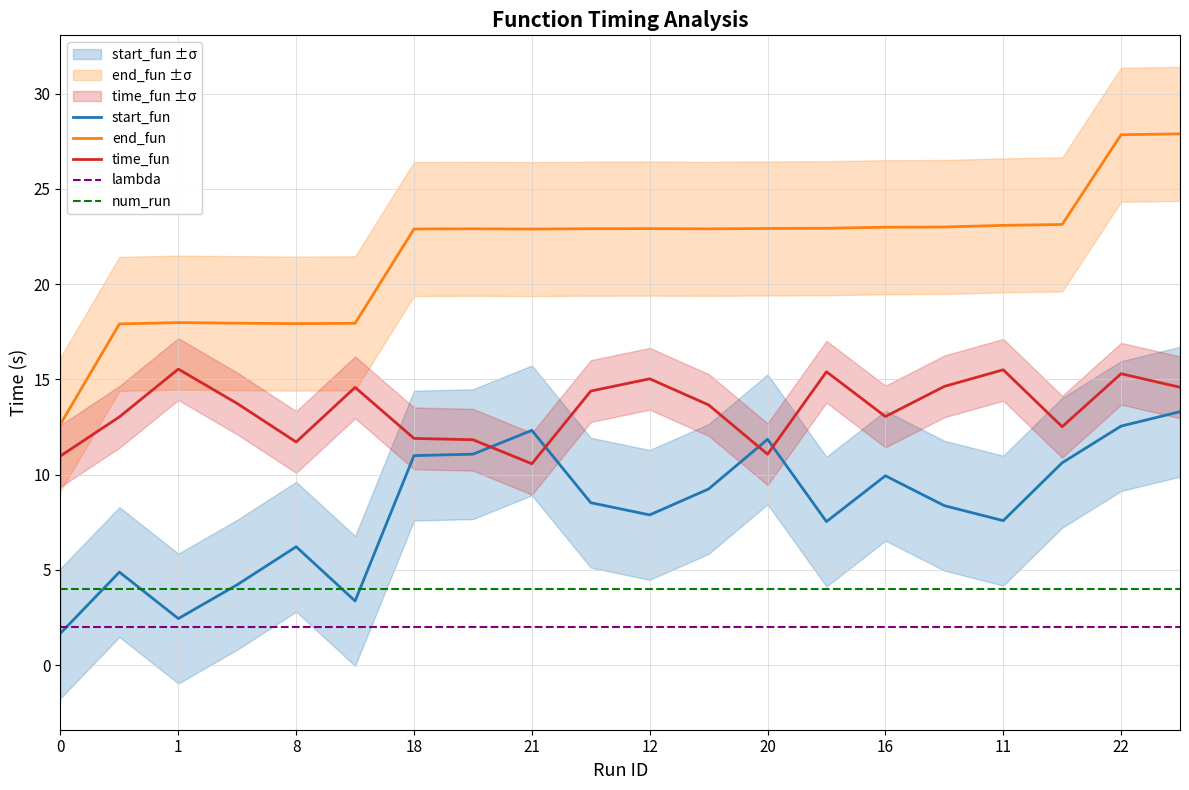

True or false: end_fun and lambda cross at least once.

False